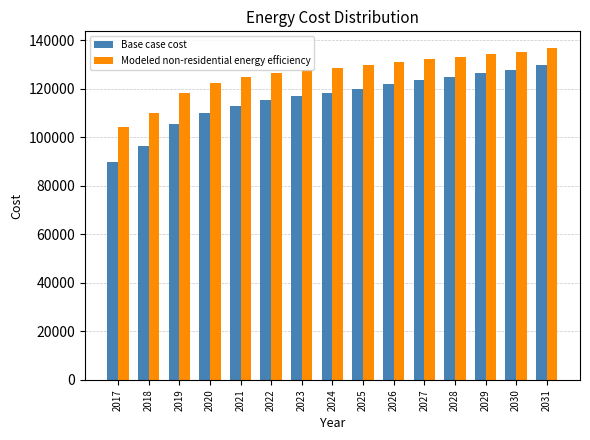

Rank the series at 2019 from lowest to highest value.

Base case cost, Modeled non-residential energy efficiency